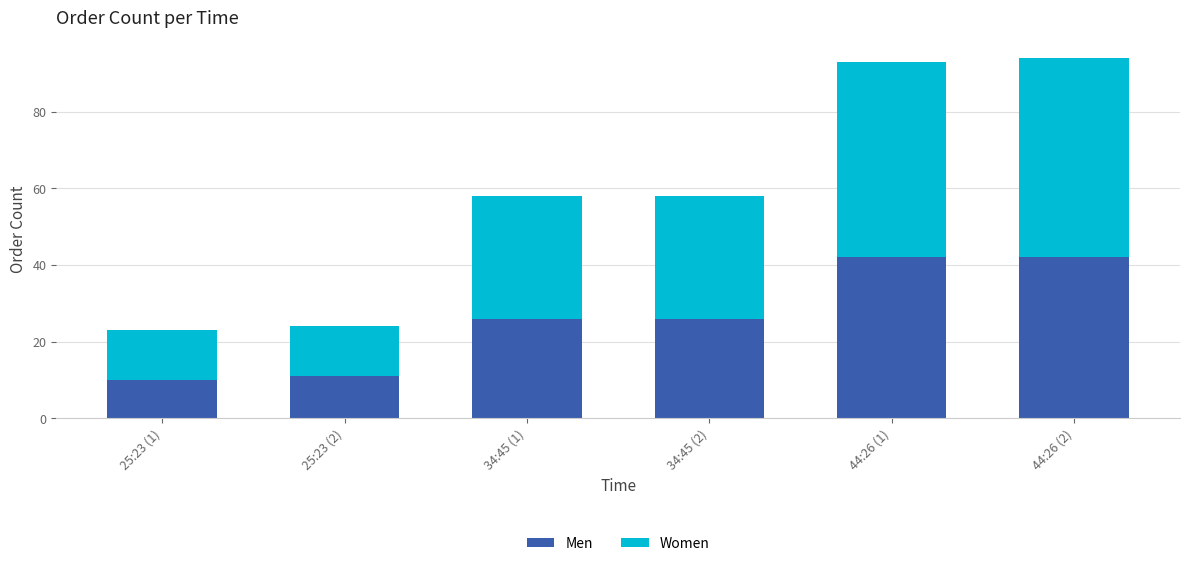

What is the sum of all Men values?

157